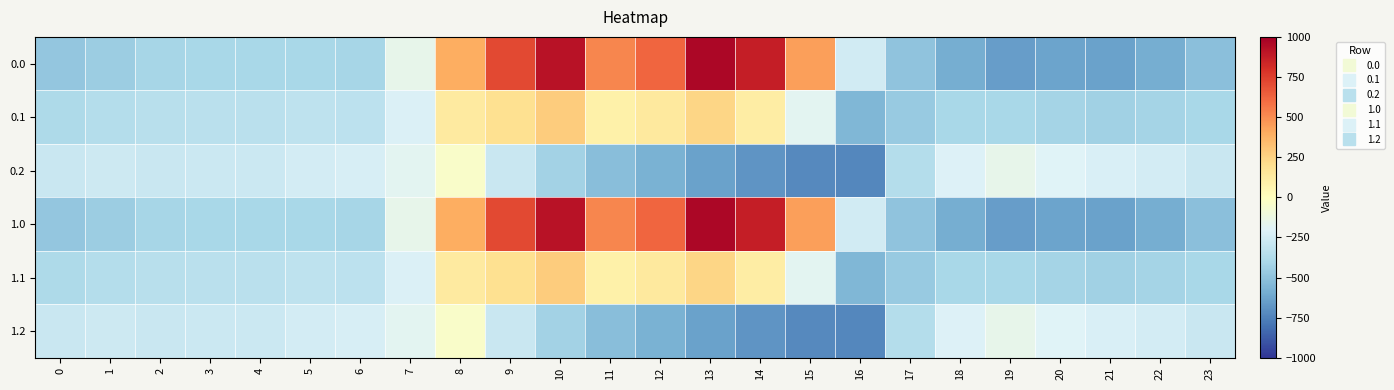

Which label corresponds to the smallest value in the chart?

16